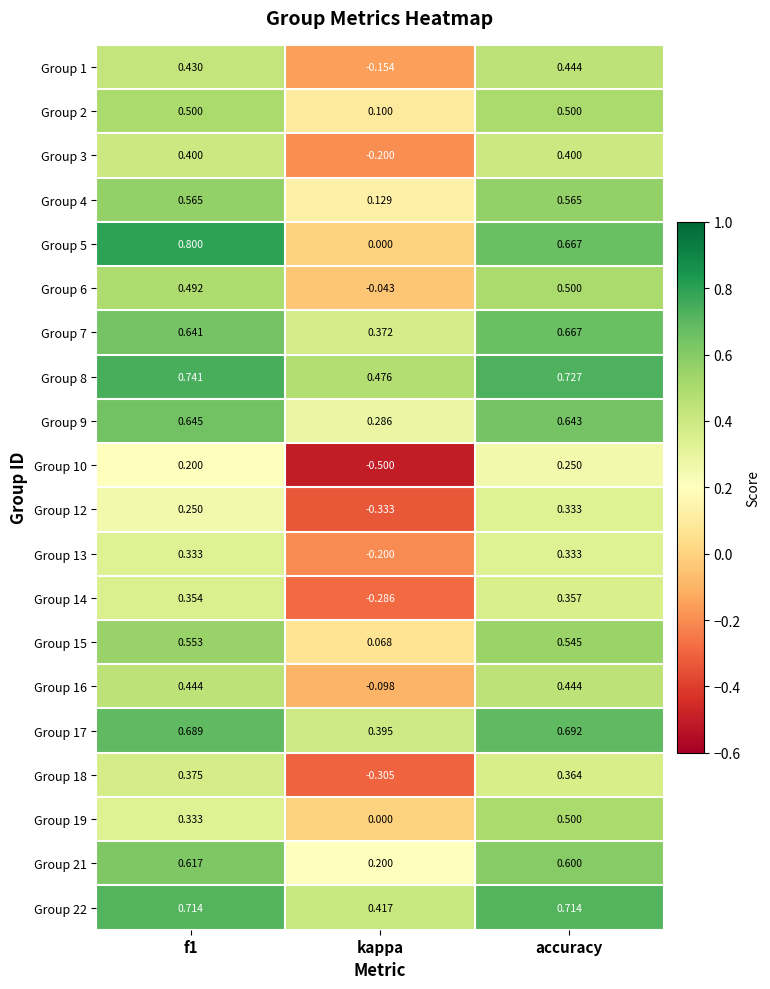

At which category is the sum across all series the highest?

accuracy